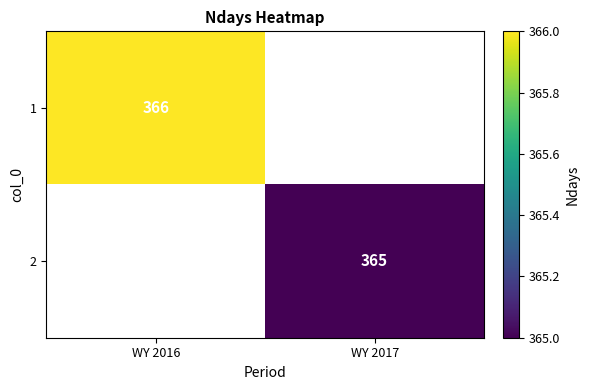

Is it true that 1 equals 525 at WY 2016?

False